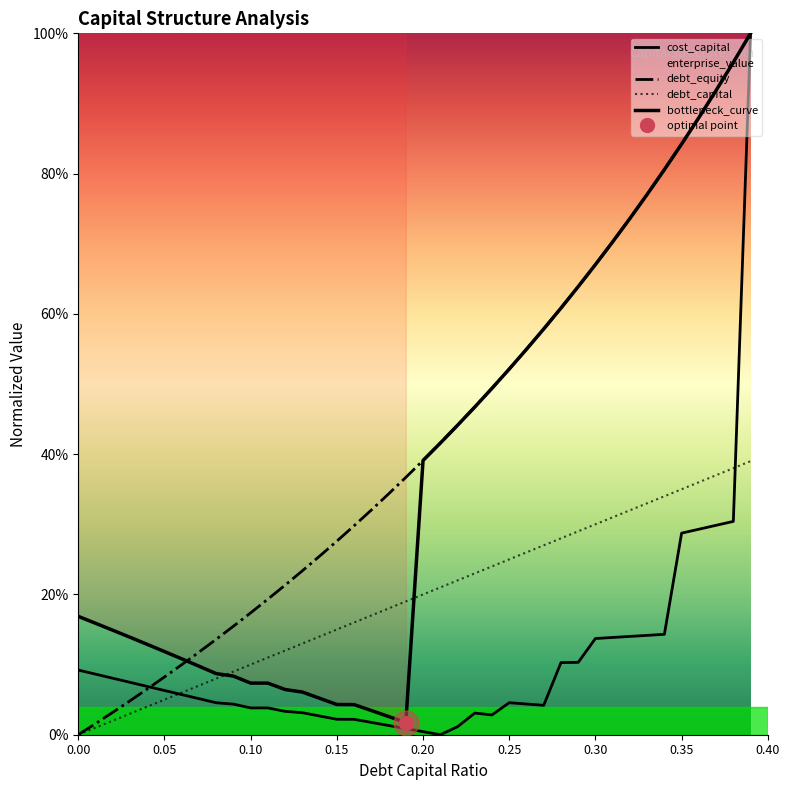

What is the highest value of the debt_equity series?

1.0